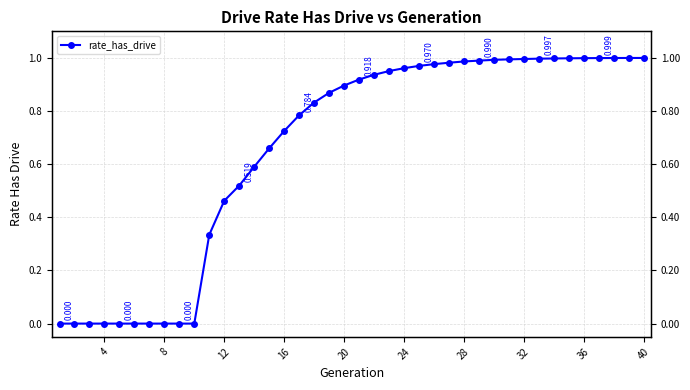

Is this an area chart (filled region under the line)?

No